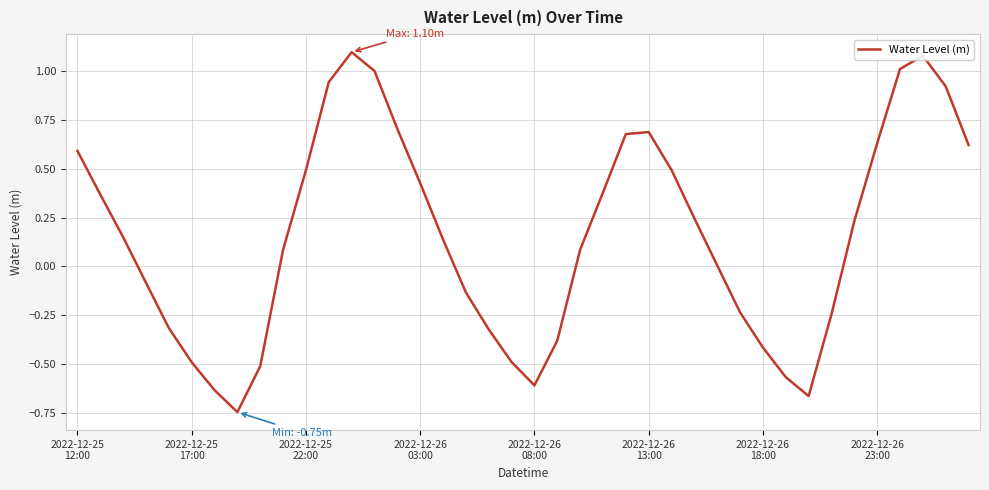

Count the number of categories in the chart.

40